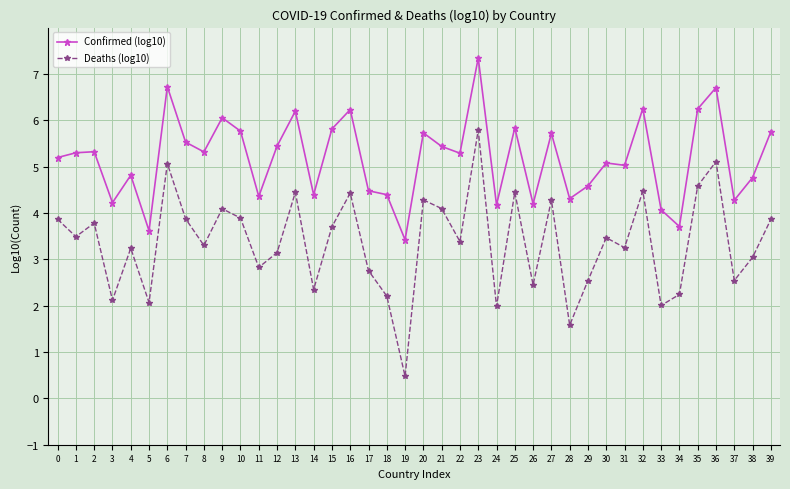

What is the sum of all Deaths (log10) values?

134.5